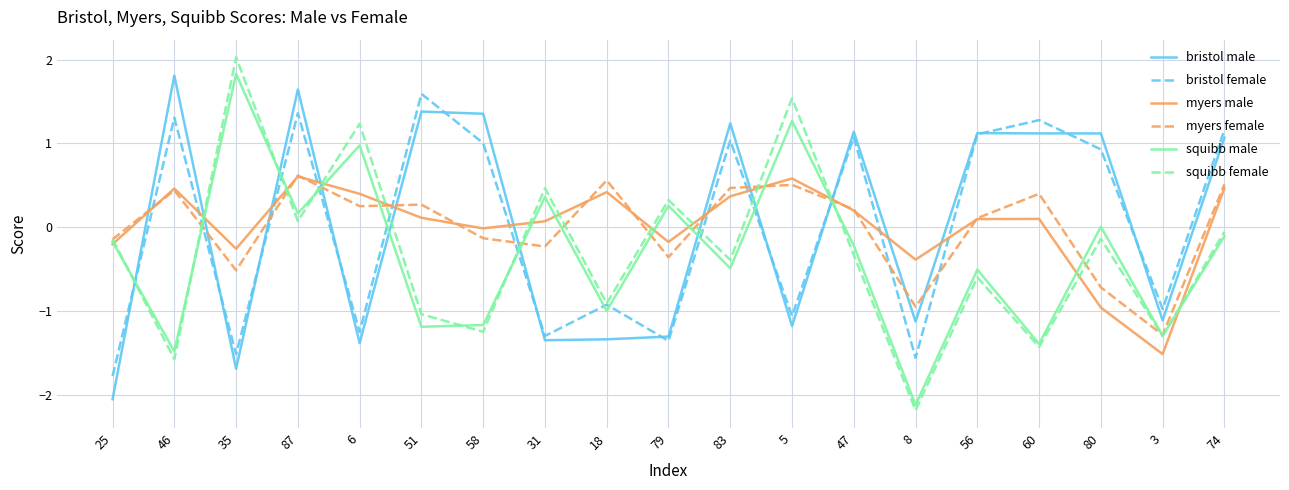

Which series ends up on top after the final intersection of squibb female and myers male?

myers male